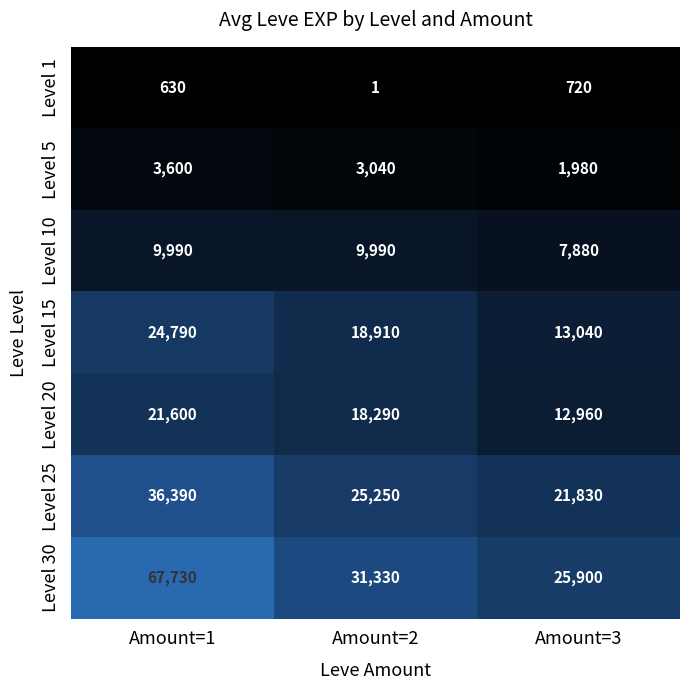

Reading left to right, transcribe all the data shown in this chart.

Level 1: 630	1	720
Level 5: 3600	3040	1980
Level 10: 9990	9990	7880
Level 15: 24790	18910	13040
Level 20: 21600	18290	12960
Level 25: 36390	25250	21830
Level 30: 67730	31330	25900